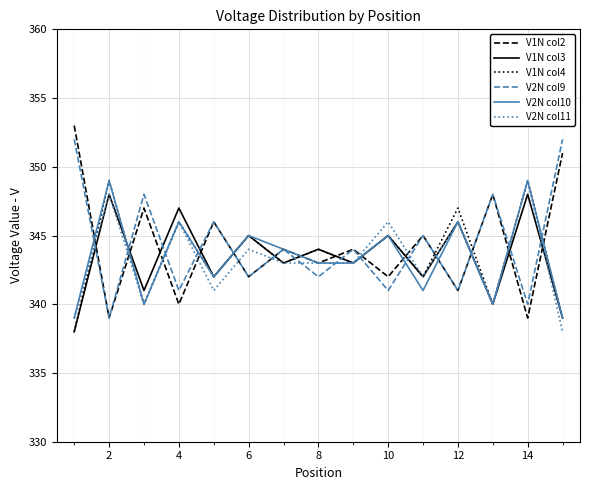

After their last crossing, which series has the higher values: V1N col4 or V2N col9?

V2N col9